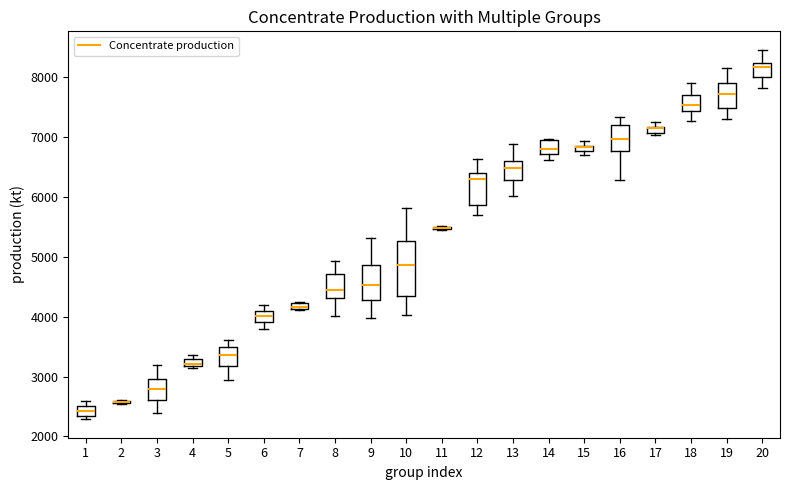

Comparing the boxes themselves (not the whiskers), which one is the tallest?

10